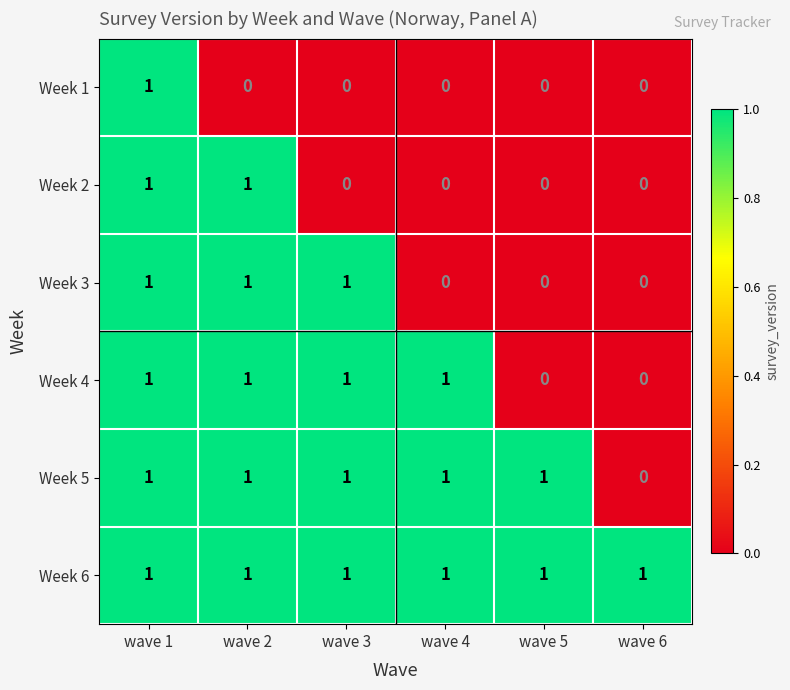

The Week 5 series shows 0 at wave 2. True or false?

False